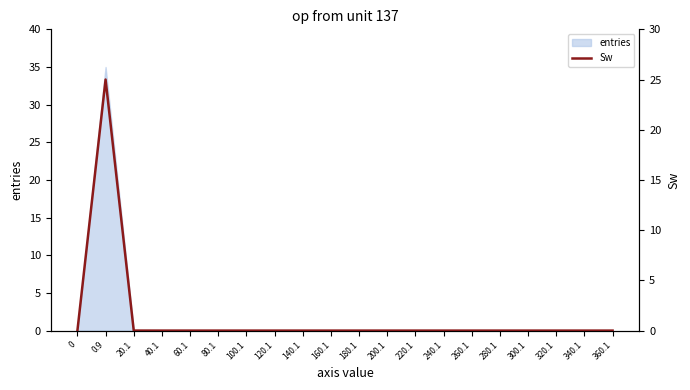

Rank the categories by value from lowest to highest.

0, 60.1, 80.1, 100.1, 160.1, 180.1, 200.1, 220.1, 240.1, 260.1, 280.1, 300.1, 320.1, 340.1, 360.1, 120.1, 140.1, 40.1, 20.1, 0.9